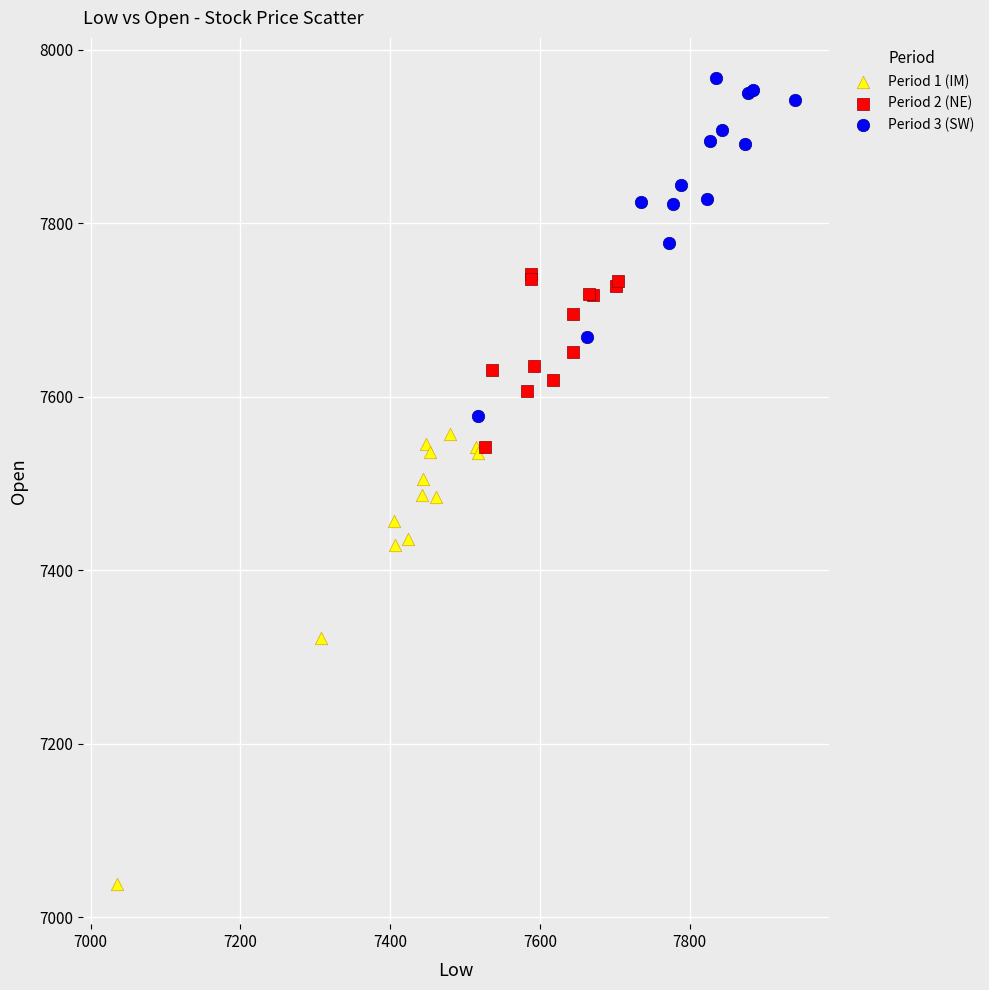

Which series has the widest spread of Y values?

Period 1 (IM)